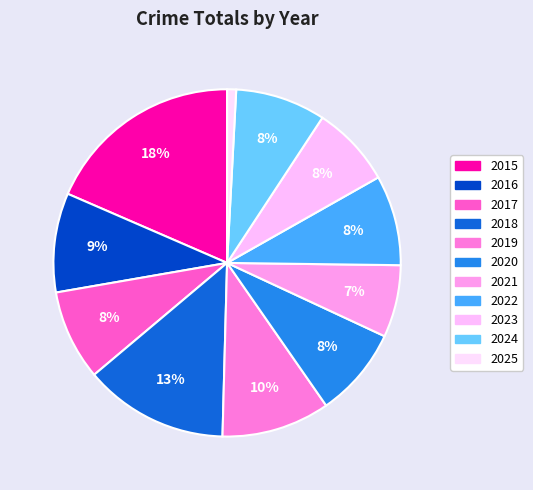

Rank the categories by value from lowest to highest.

2025, 2021, 2023, 2017, 2020, 2022, 2024, 2016, 2019, 2018, 2015